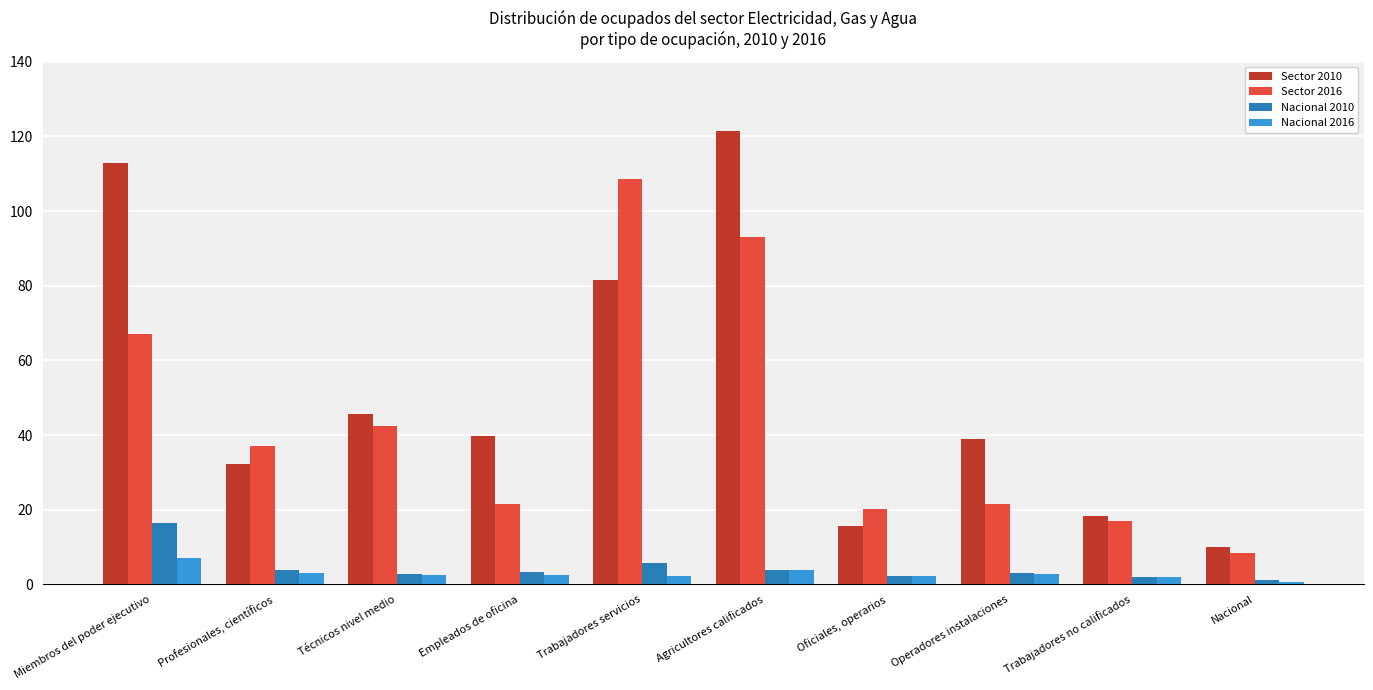

What is the sum of all Nacional 2016 values?

28.8